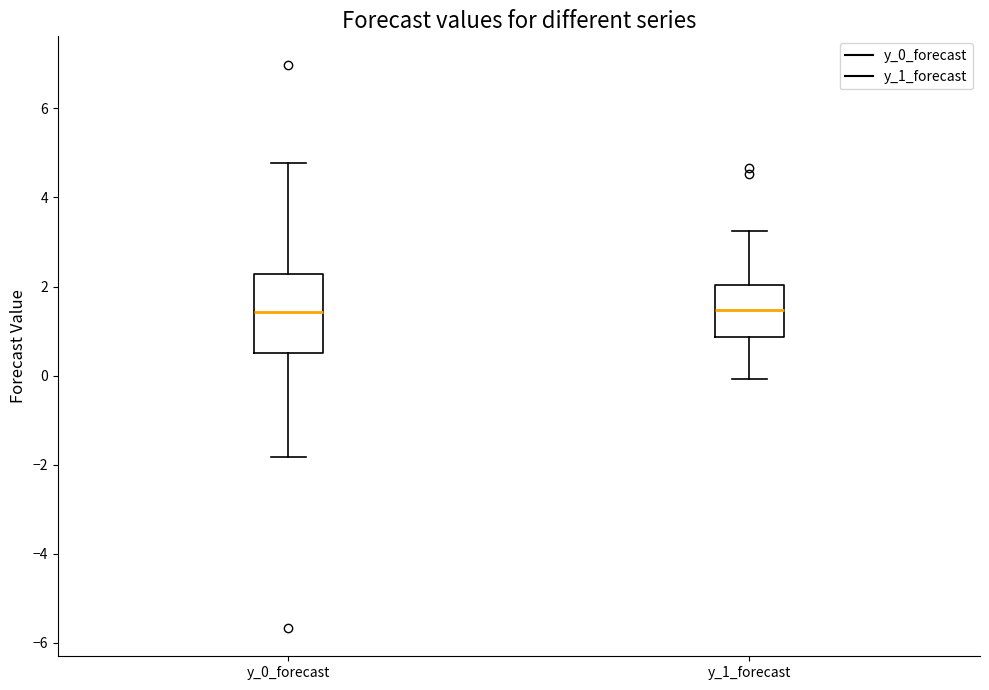

Comparing the boxes themselves (not the whiskers), which one is the tallest?

y_0_forecast